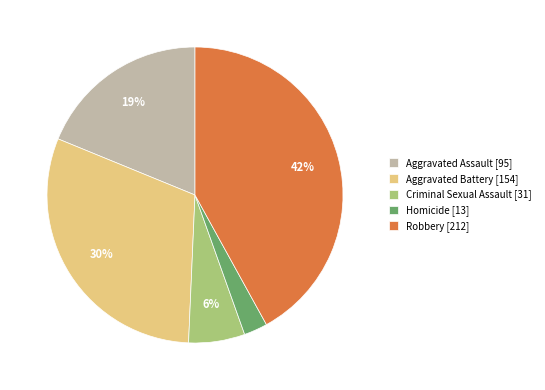

How many segments does this pie chart have?

5